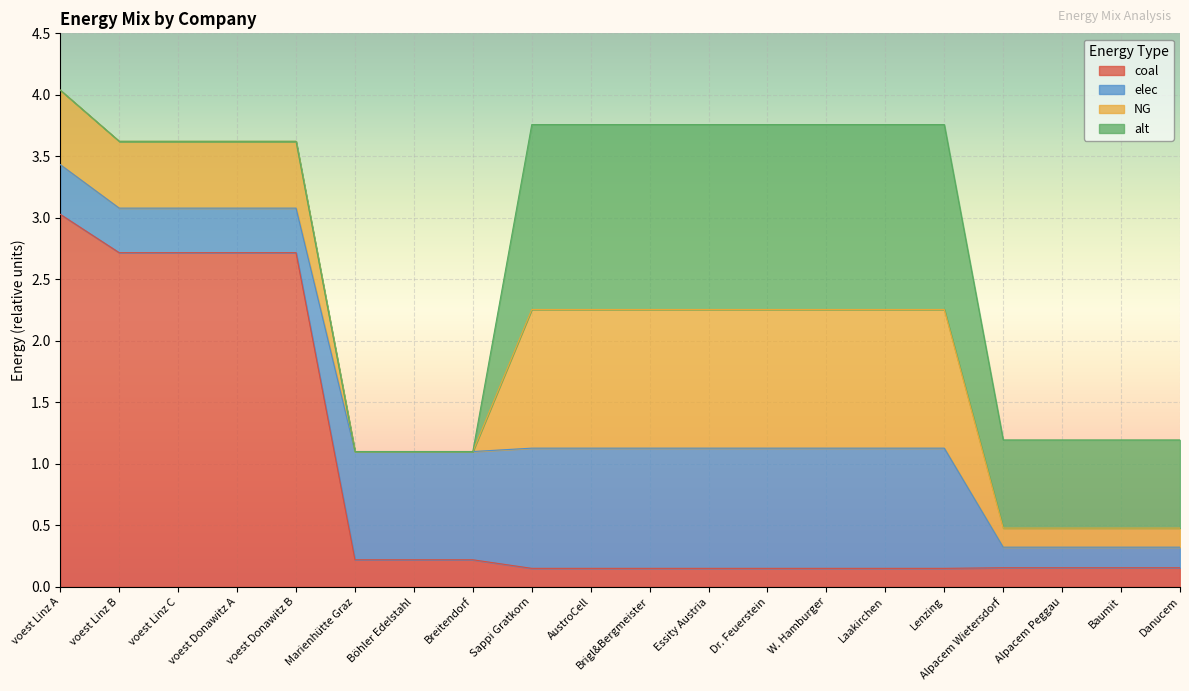

At Laakirchen, list the series in order from largest to smallest.

alt, NG, elec, coal